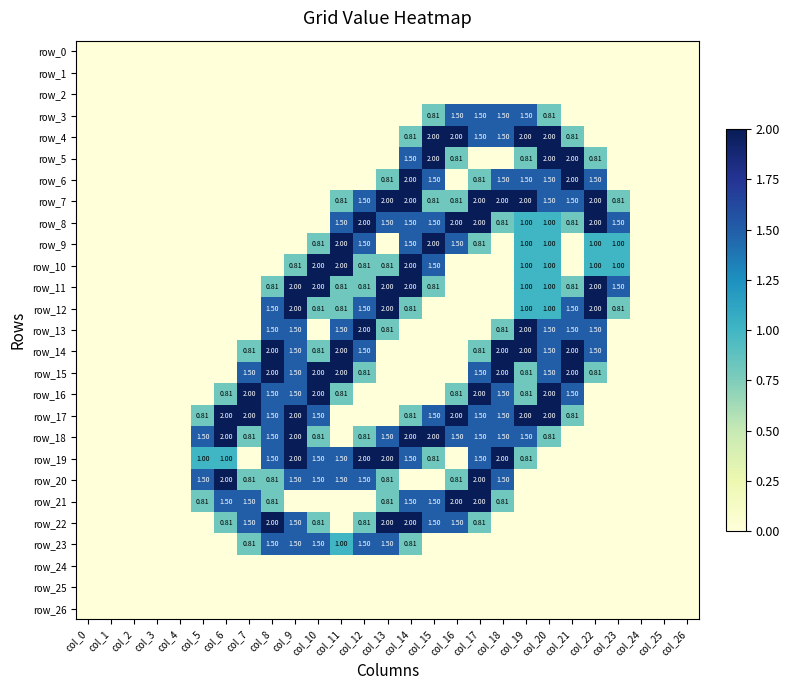

Which has a higher value, col_24 or col_17?

col_24